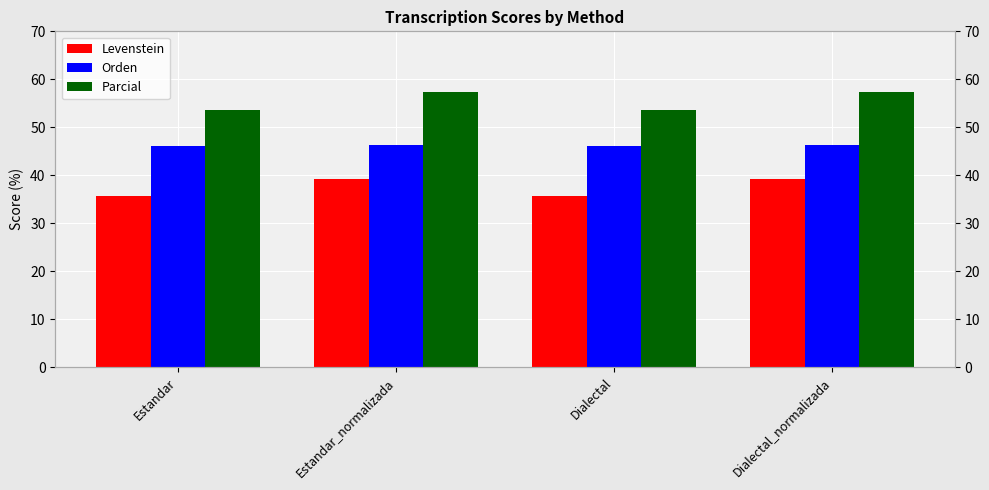

Count the Orden values in the range 46 to 47.

4